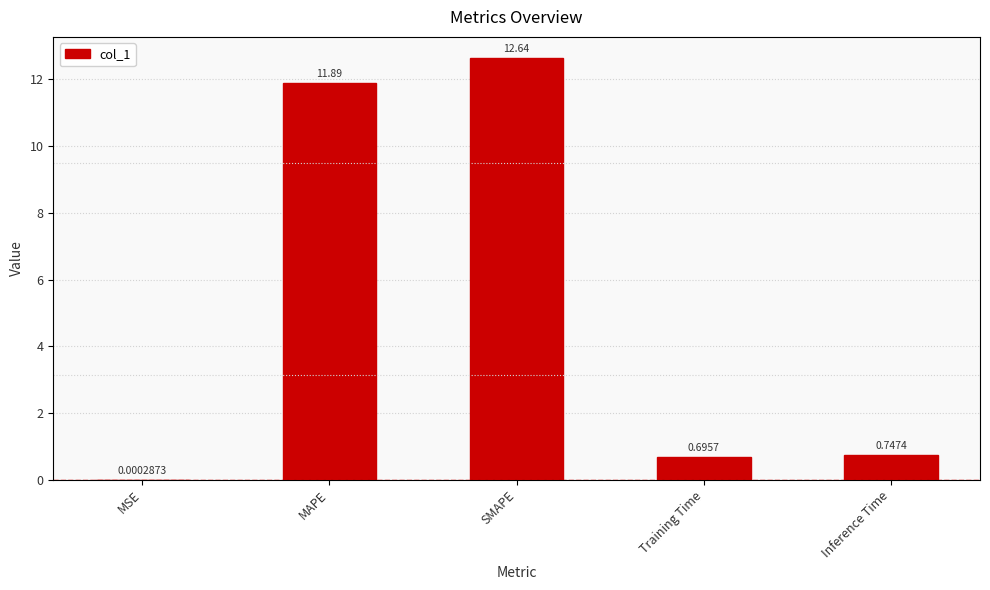

What is the greatest value displayed?

12.6